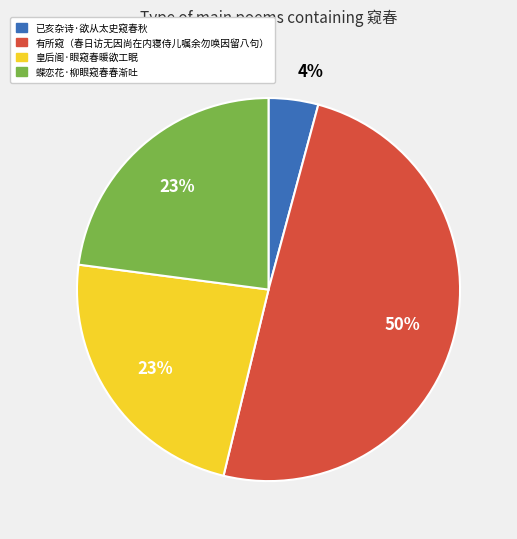

Is the sum of 已亥杂诗·欲从太史窥春秋 and 蝶恋花·柳眼窥春春渐吐 greater than half?

No